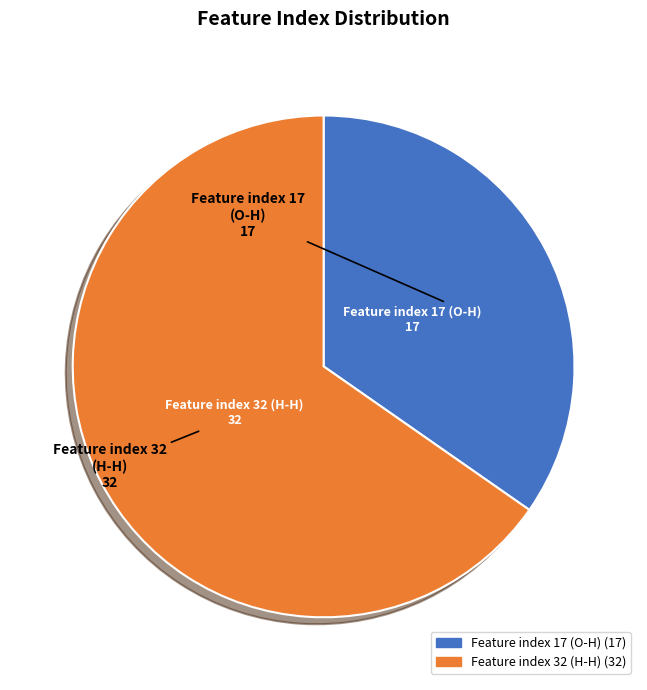

Which has a higher value, Feature index 32 (H-H) or Feature index 17 (O-H)?

Feature index 32 (H-H)